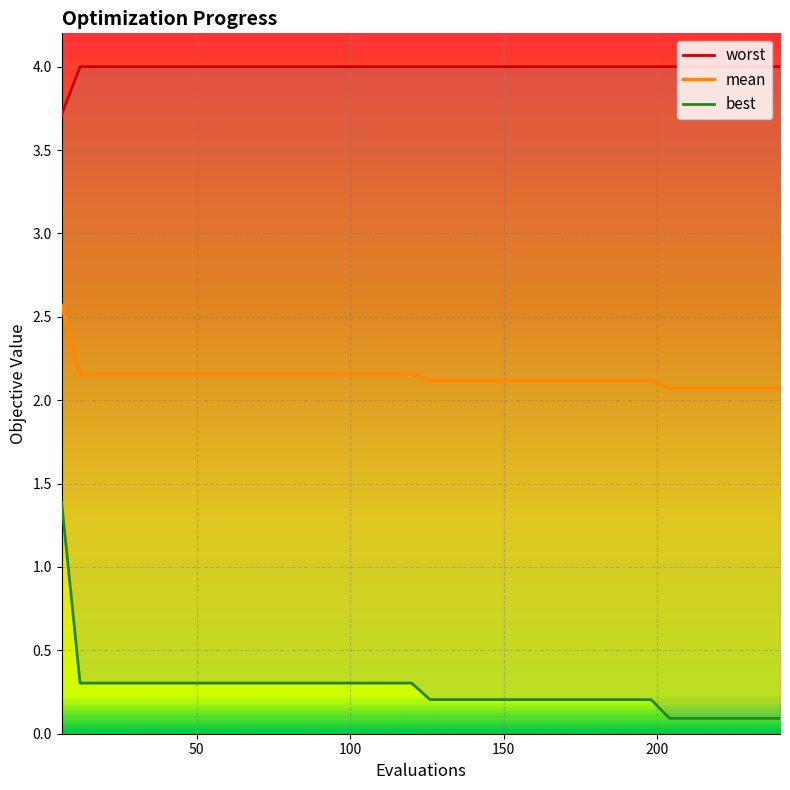

Count the number of data series in this chart.

3